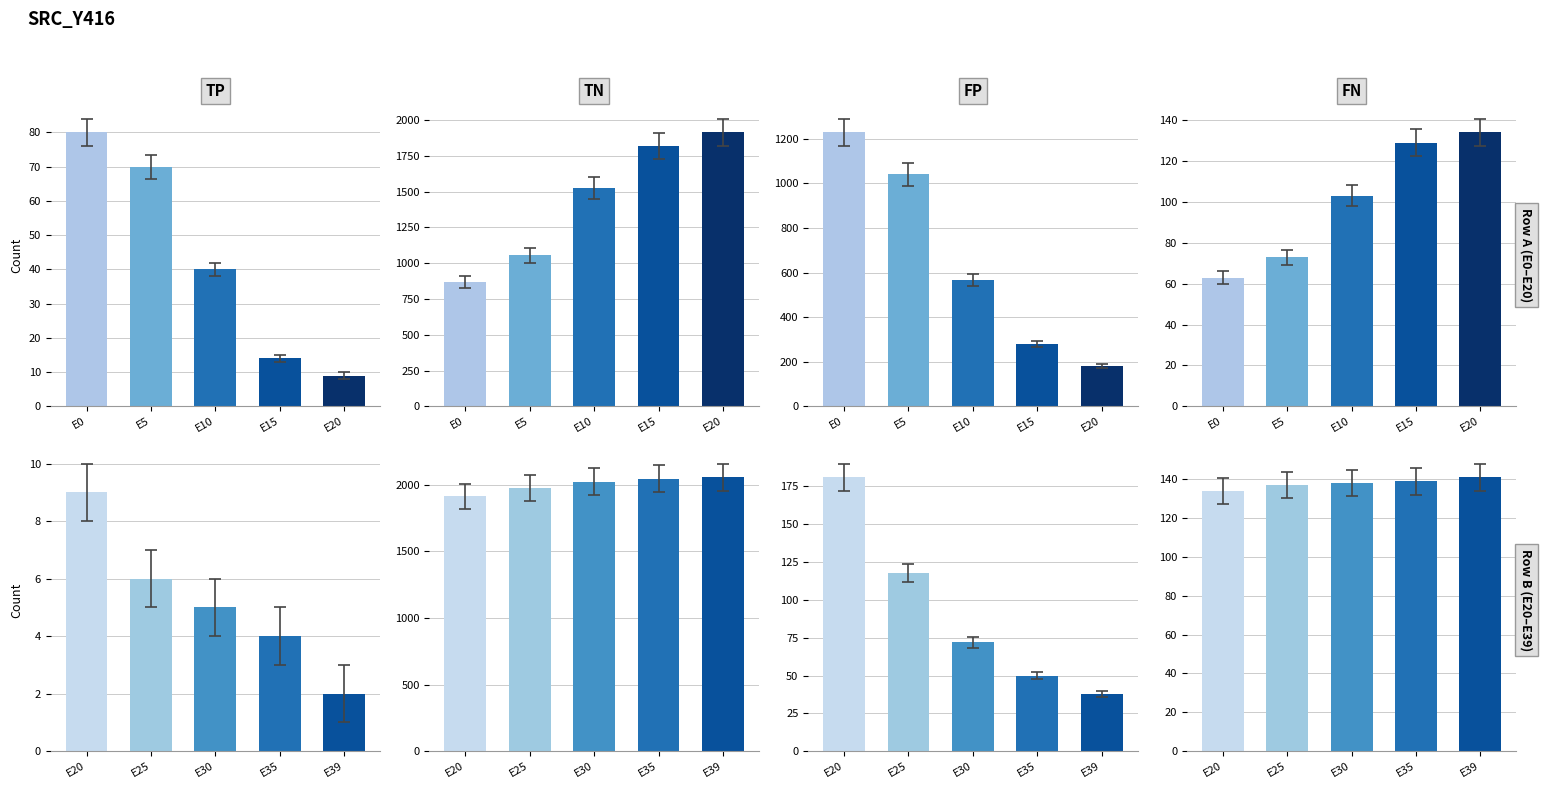

What are all the series names shown in the legend?

TP, TN, FP, FN